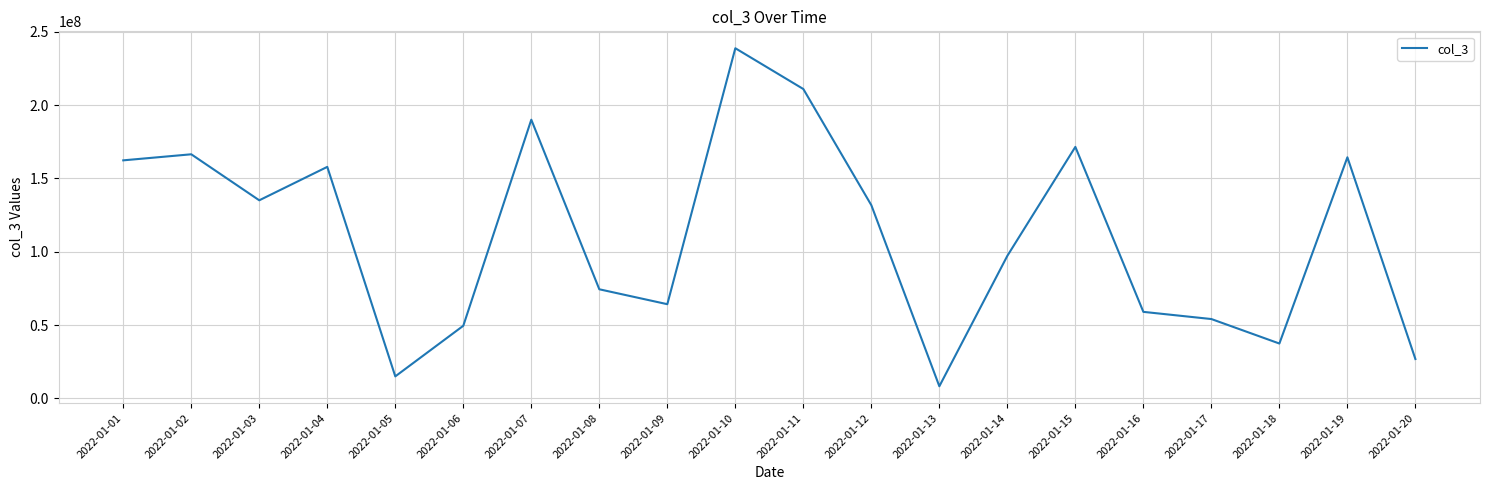

What is the smallest value displayed?

8315968